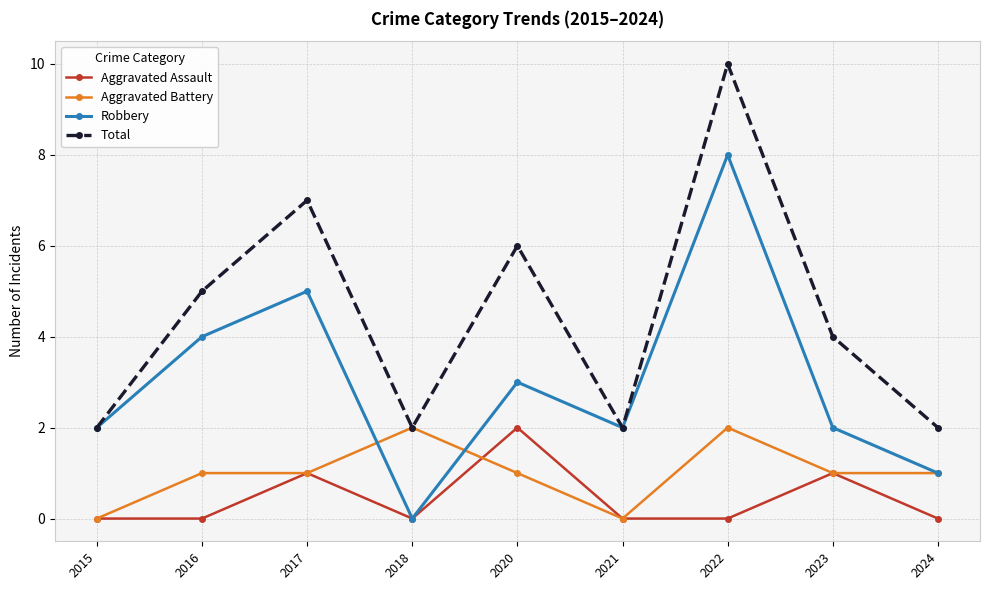

What is the maximum value for Robbery?

8